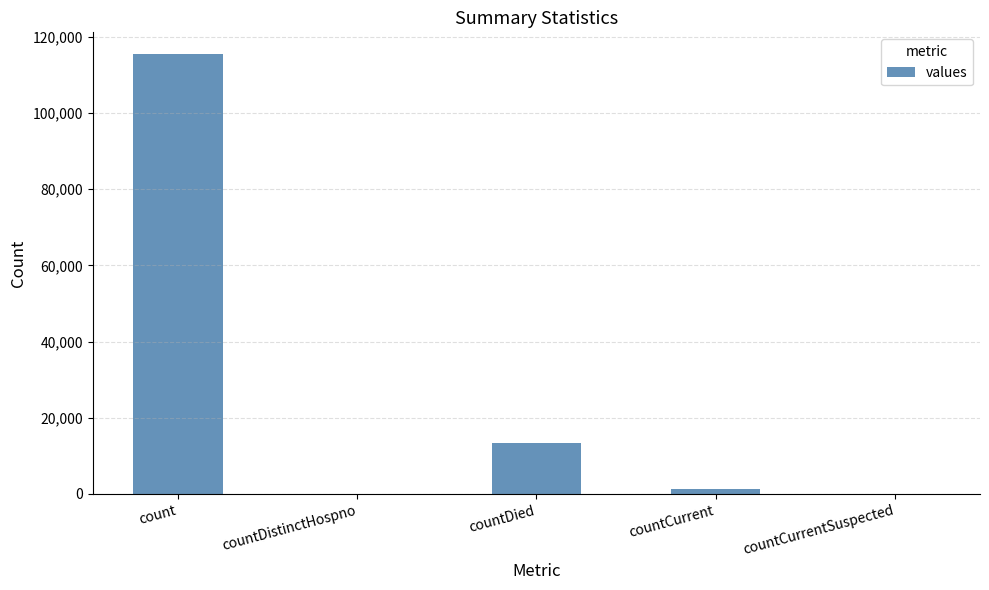

Which has a higher value, count or countCurrentSuspected?

count